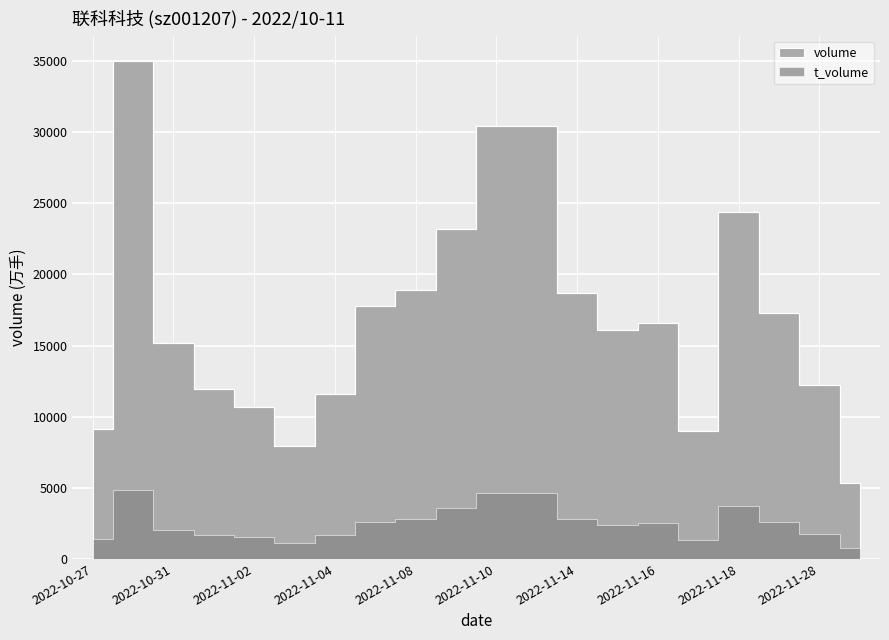

How many data points does each series have?

20